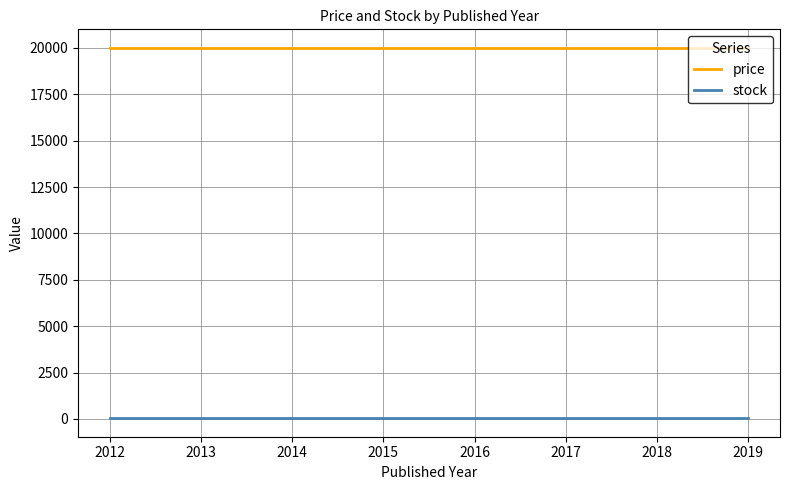

True or false: stock and price intersect in this chart.

False